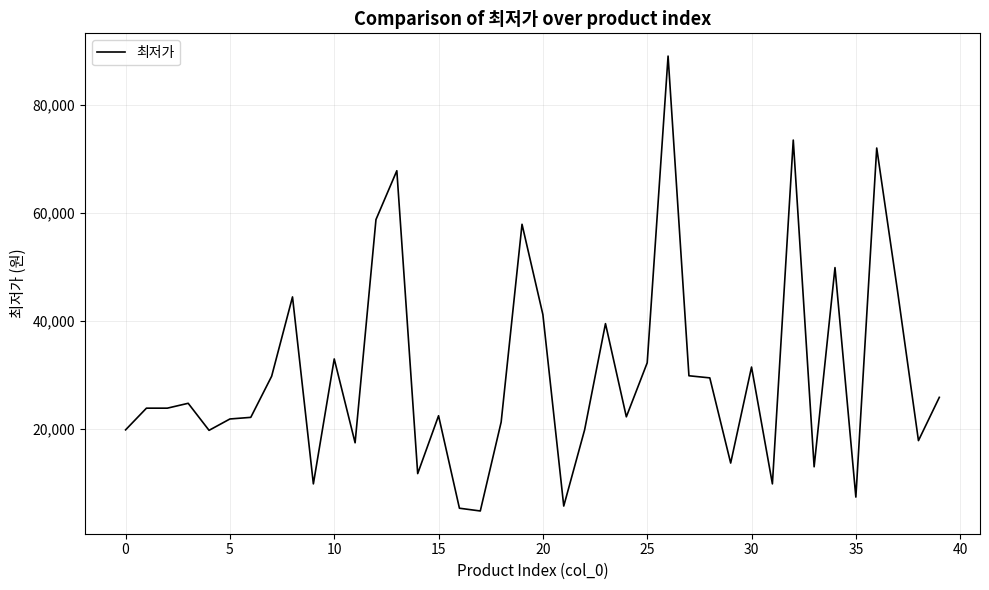

What is the difference between the maximum and minimum values?

84110